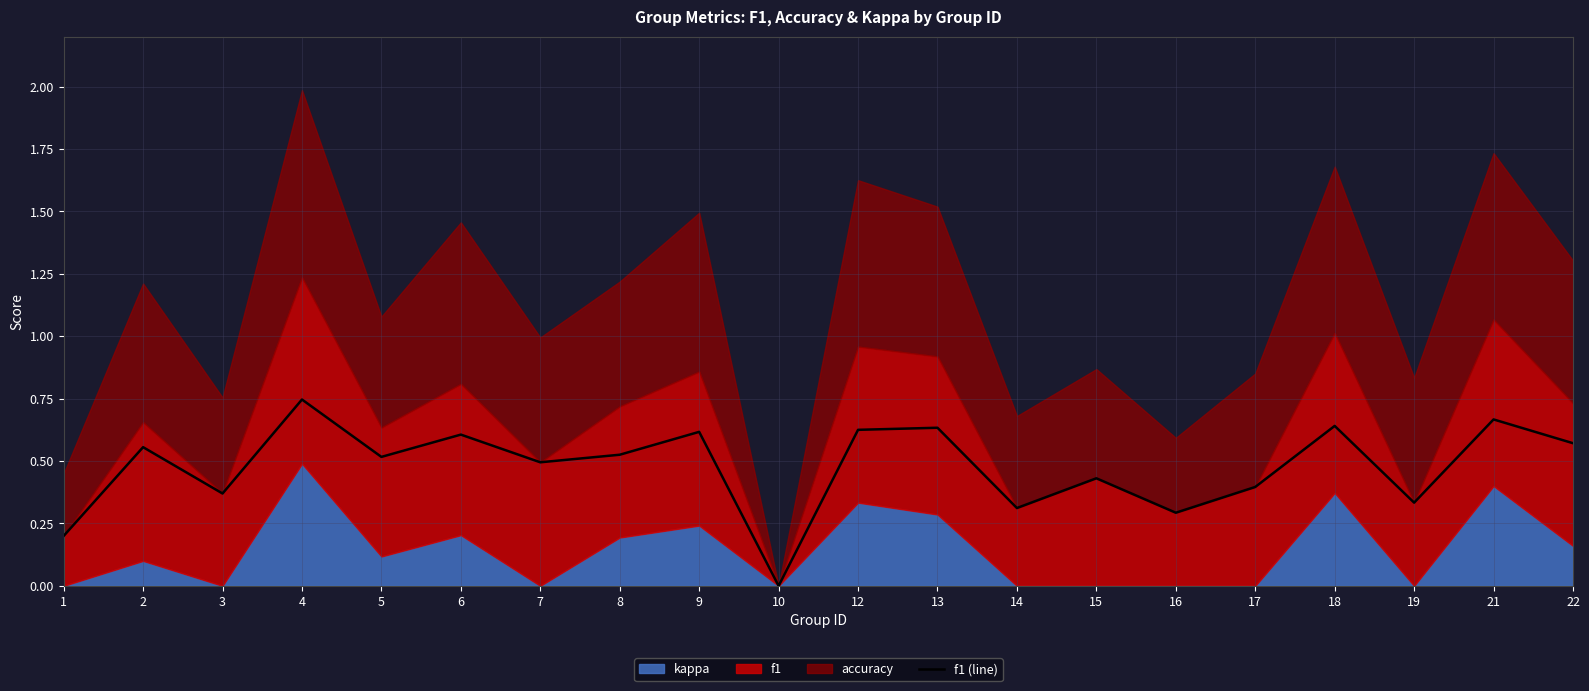

True or false: the data shows 0.7 at 21.

True